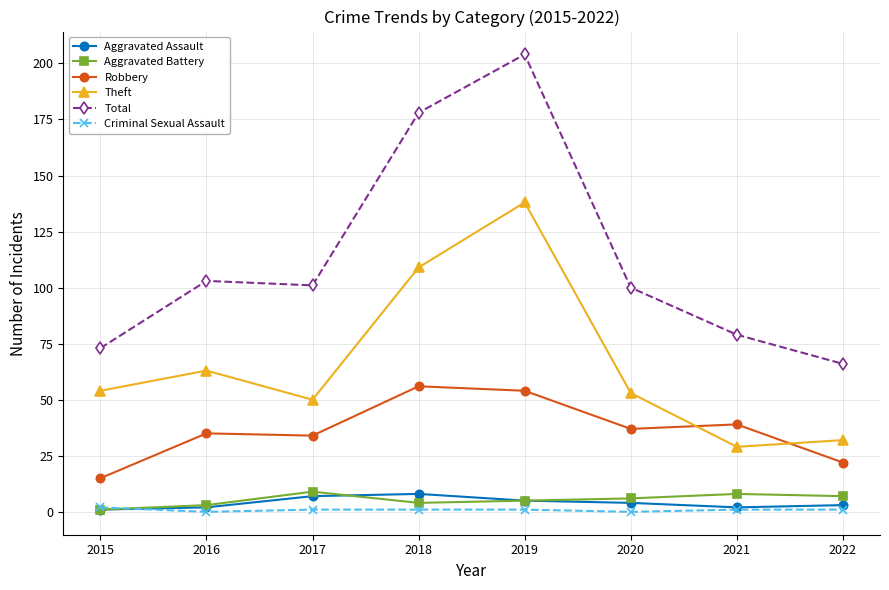

At which label does Theft reach its peak?

2019